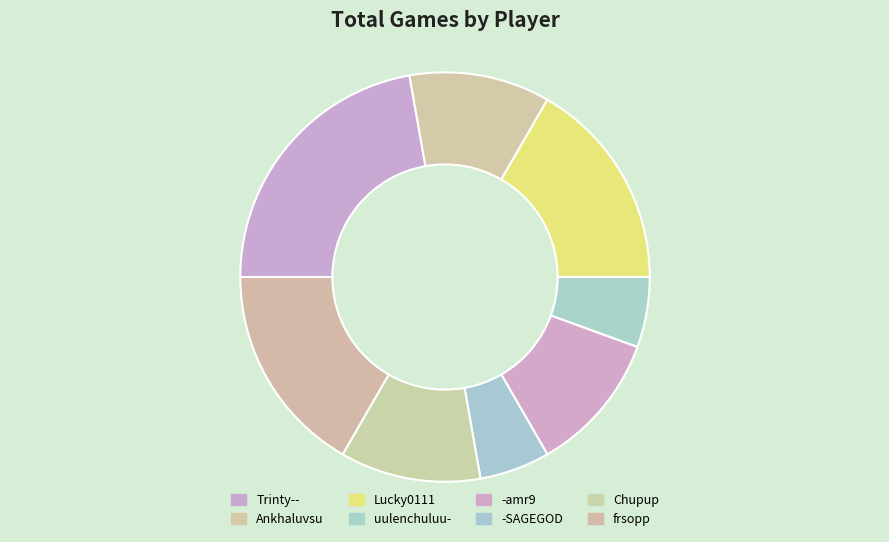

How many slices are in this pie chart?

8